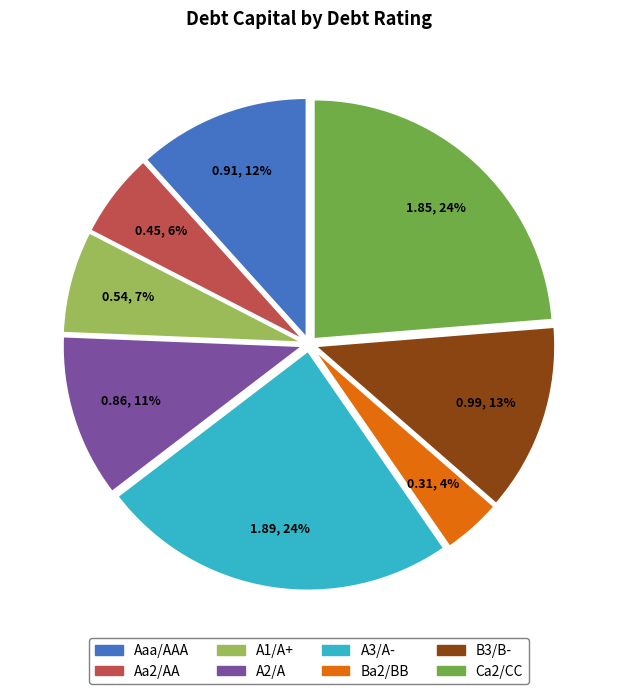

Which category has the smallest portion of the pie?

Ba2/BB